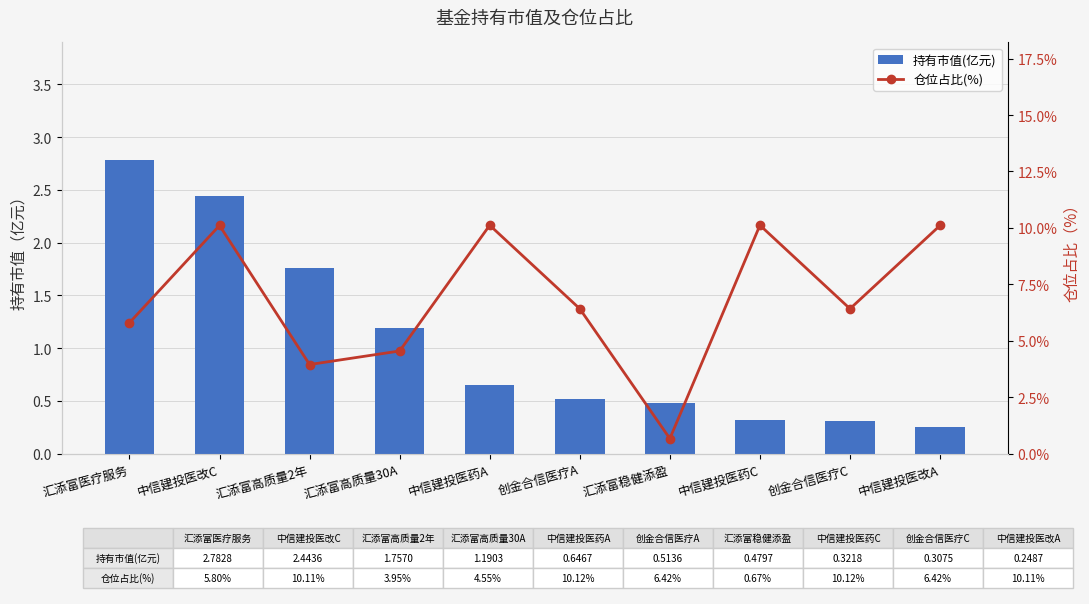

What is the label of the 7th bar from the left?

汇添富稳健添盈